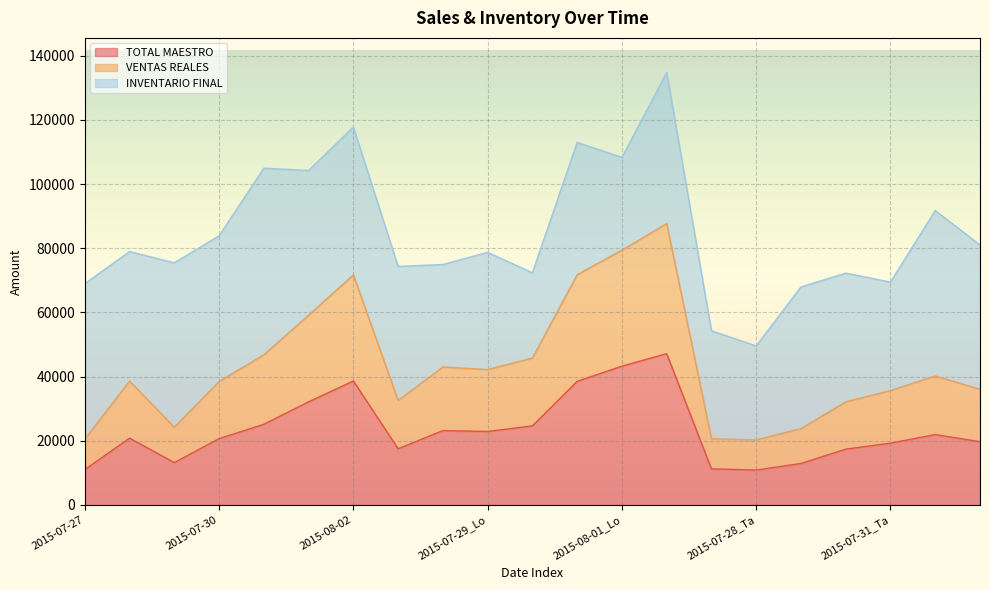

What is the maximum value for TOTAL MAESTRO?

47158.0